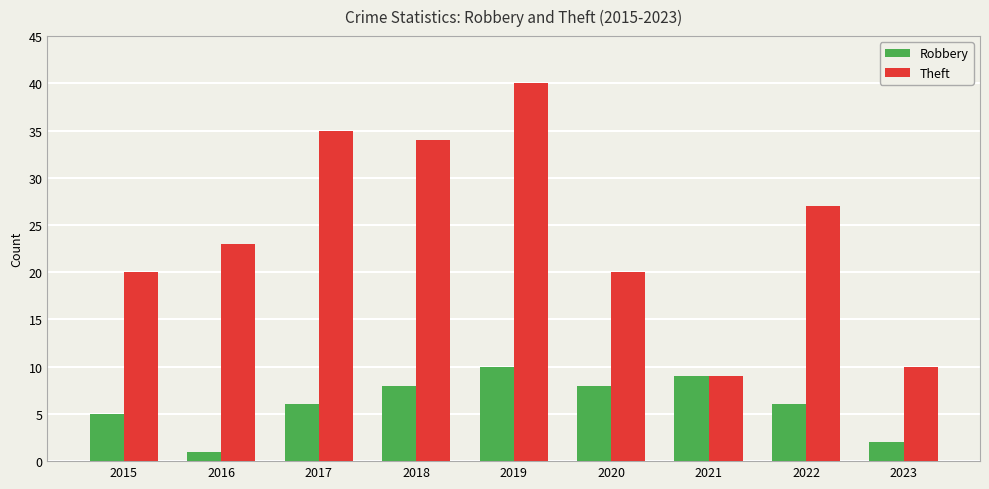

Which series changed the most between 2016 and 2022?

Robbery